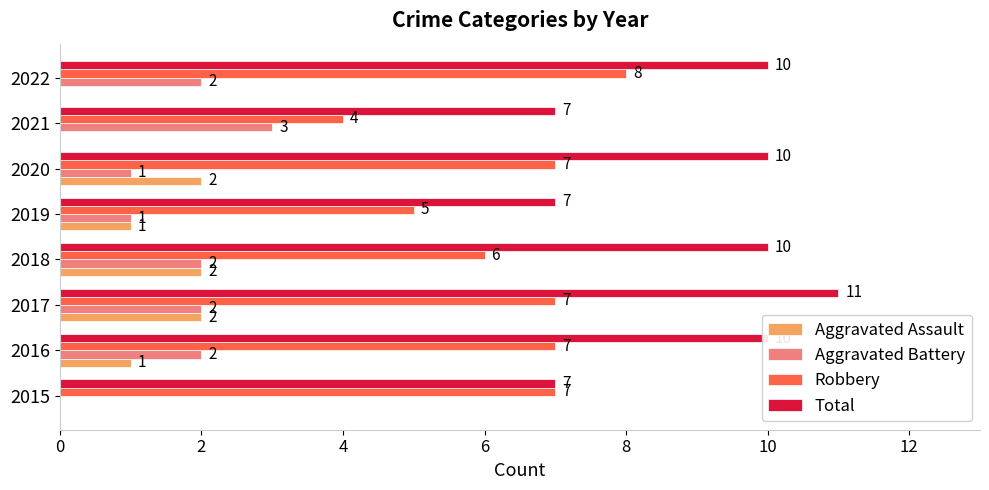

Is the value of Total at 2015 greater than the value of Aggravated Assault at 2020?

Yes